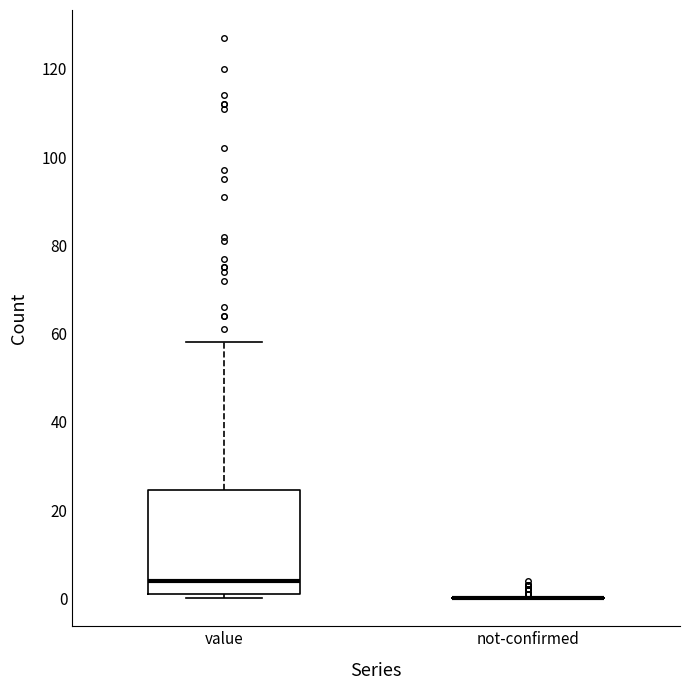

Where does the upper whisker of the box for value end on the y-axis? The values are not printed on the chart, so give them approximately, as read against the axis.

58